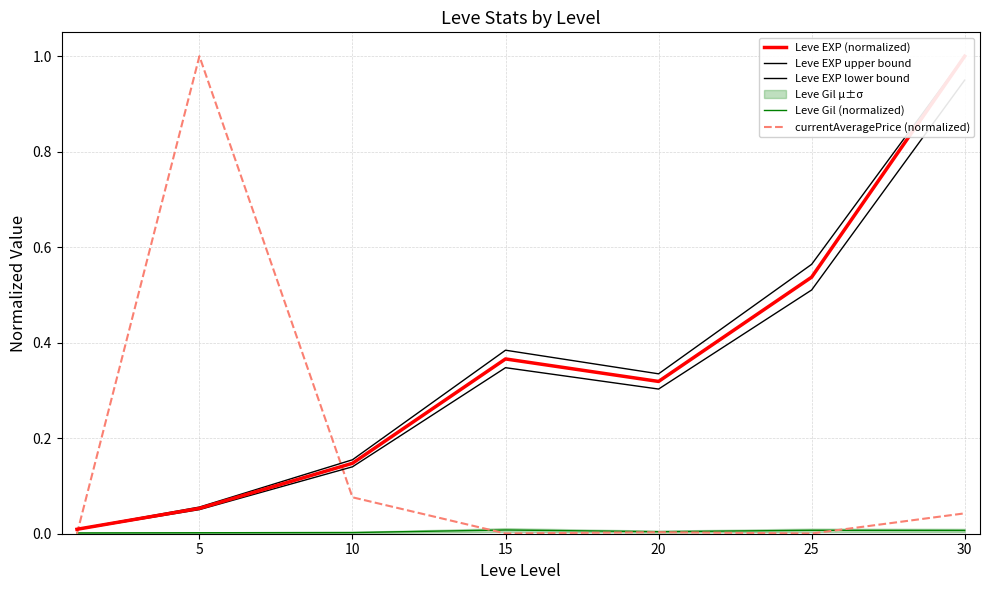

What is the difference between the maximum and minimum values in the Leve EXP lower bound series?

0.9